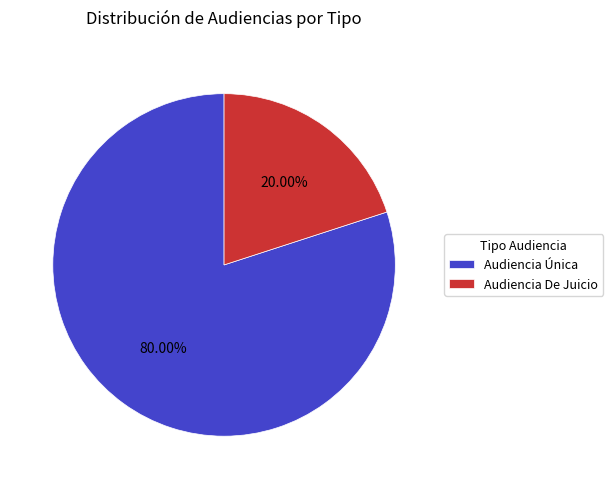

Between Audiencia De Juicio and Audiencia Única, which is larger?

Audiencia Única